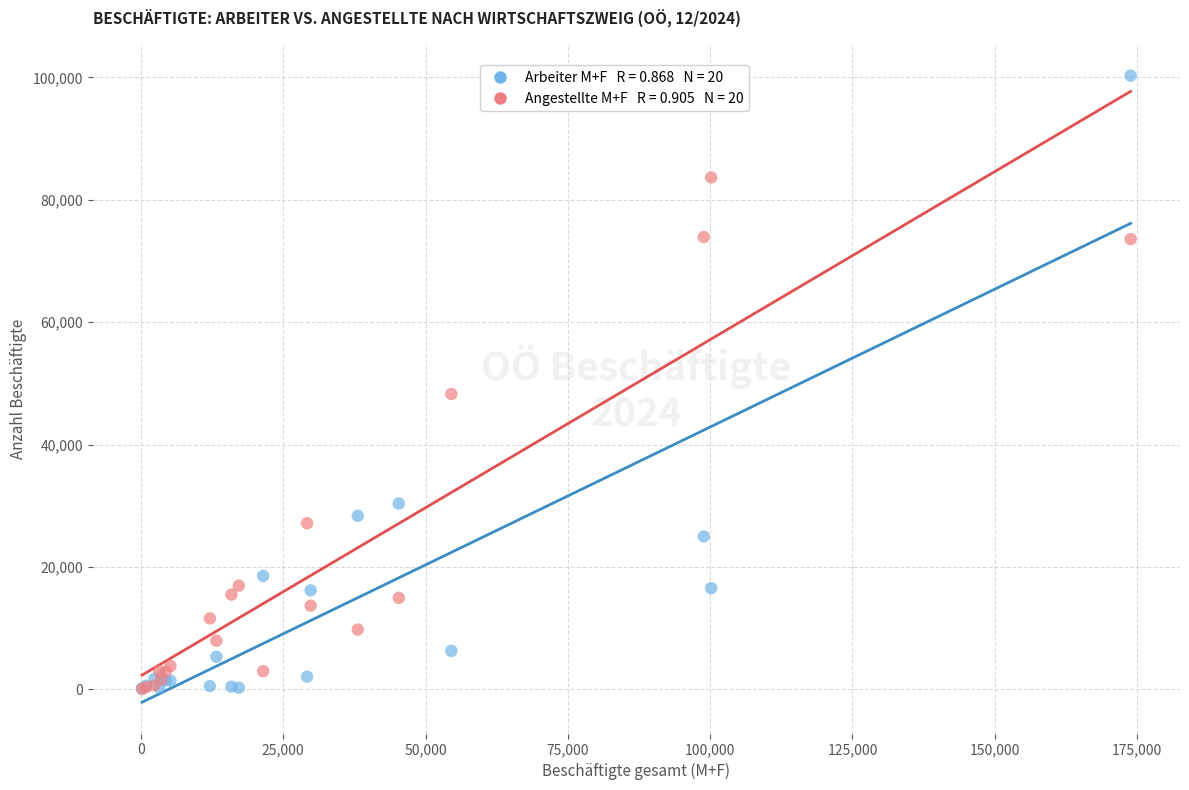

Across all series, what Y value is closest to 50156?

48257